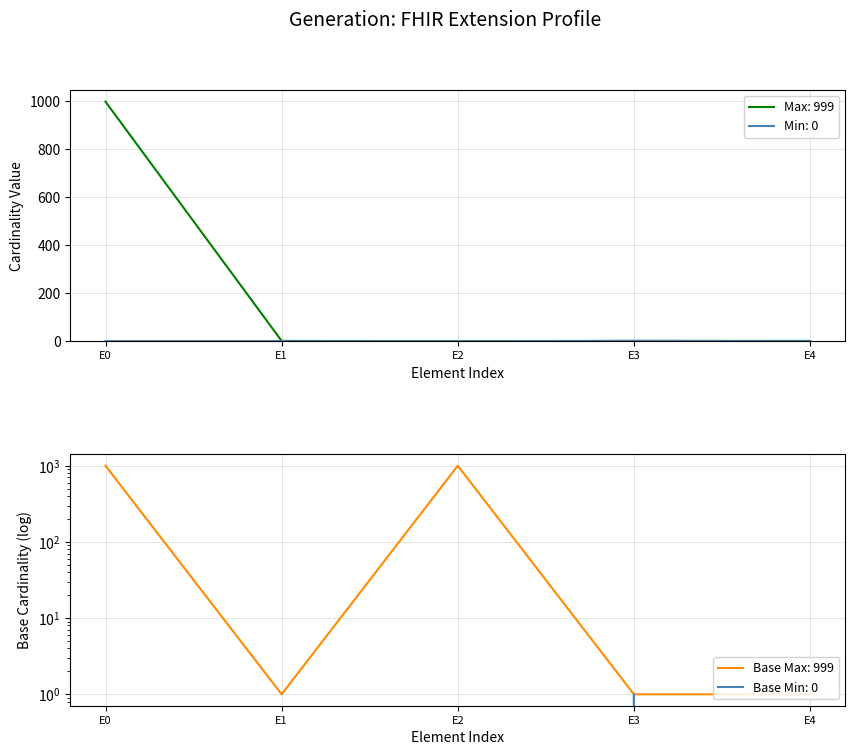

The Max: 999 series shows 1515 at E0. True or false?

False